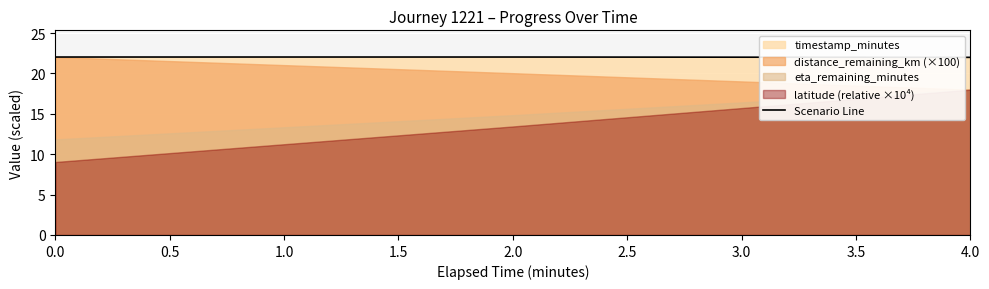

What is the highest value of the Scenario Line series?

22.0